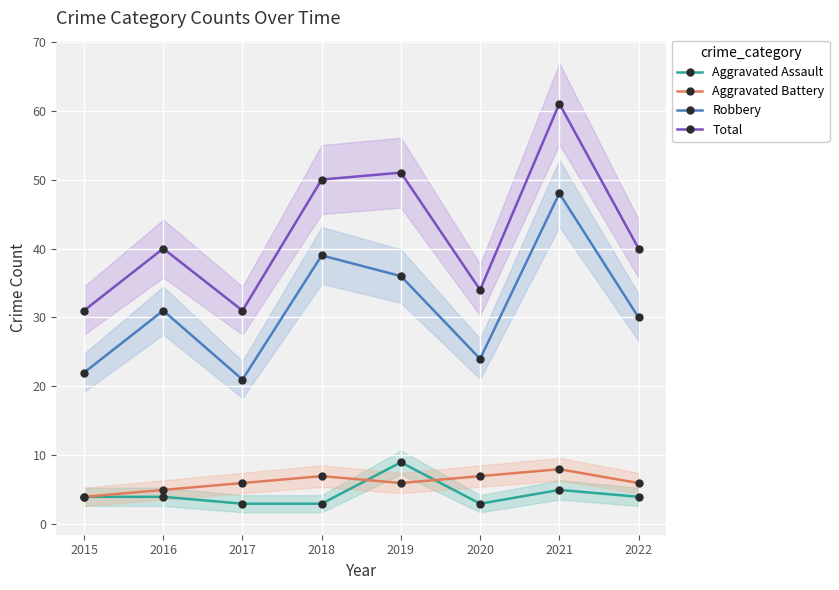

How many series are shown in this chart?

4